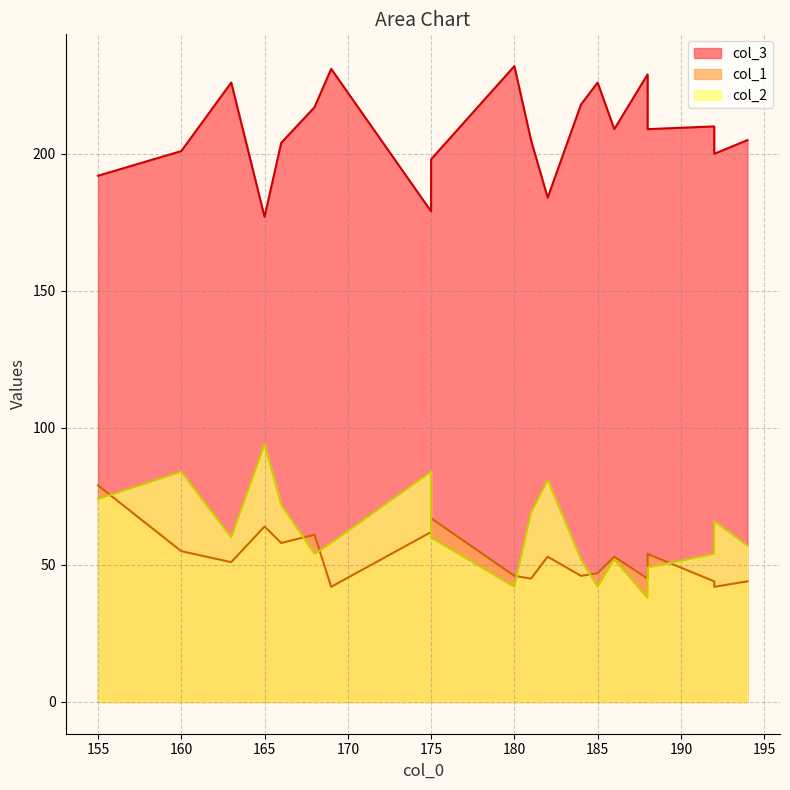

What is the difference between the col_1 values at 166 and 168?

3